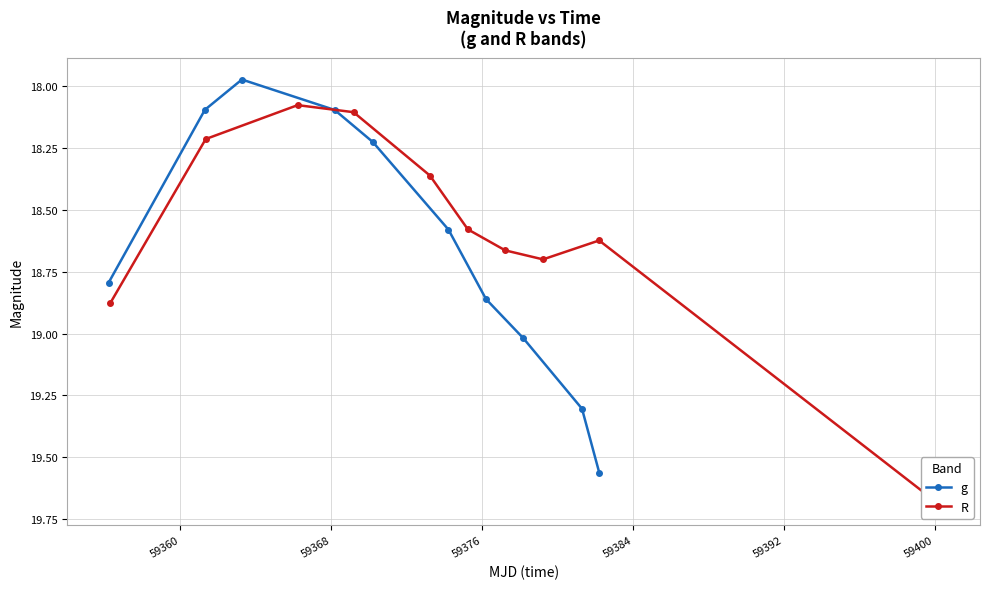

What are all the series names shown in the legend?

g, R